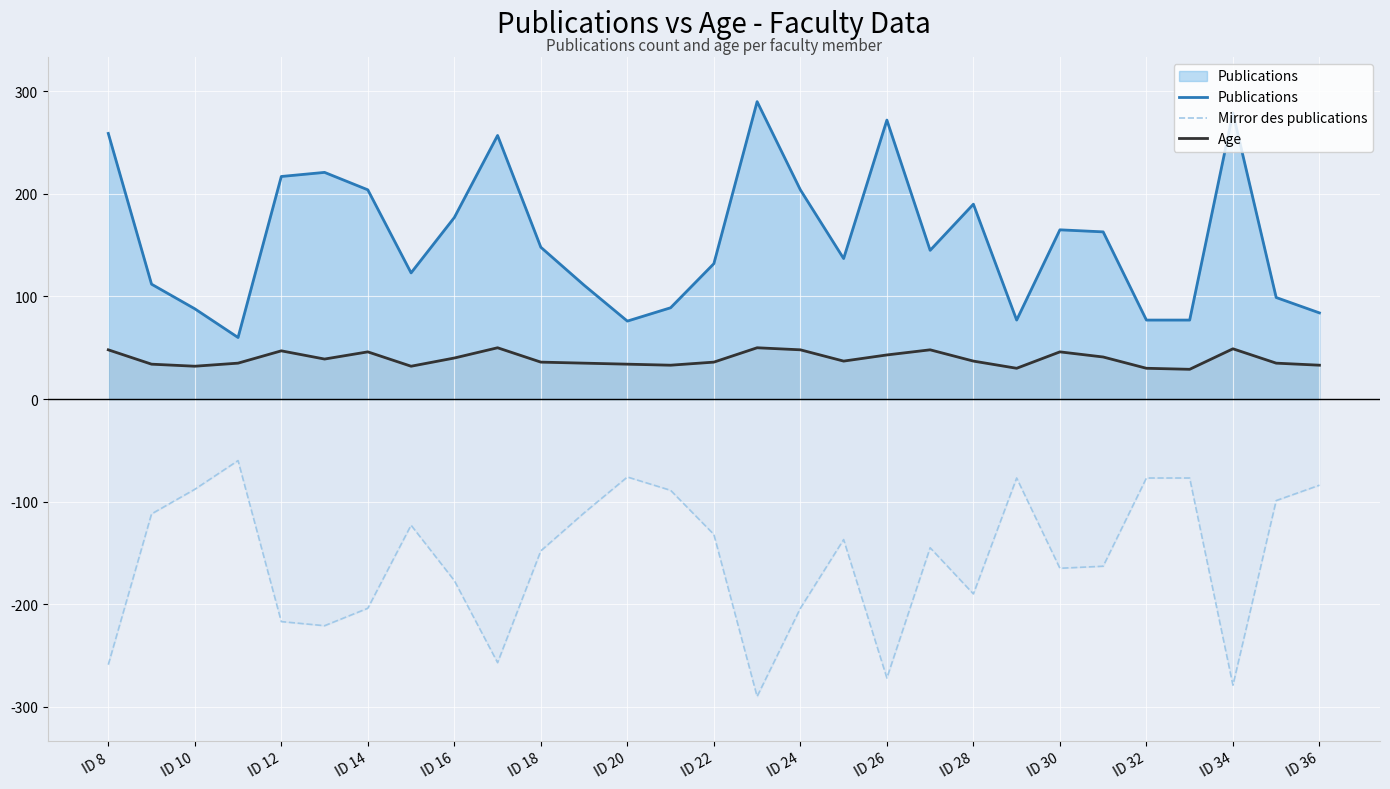

True or false: Age and Publications intersect in this chart.

False